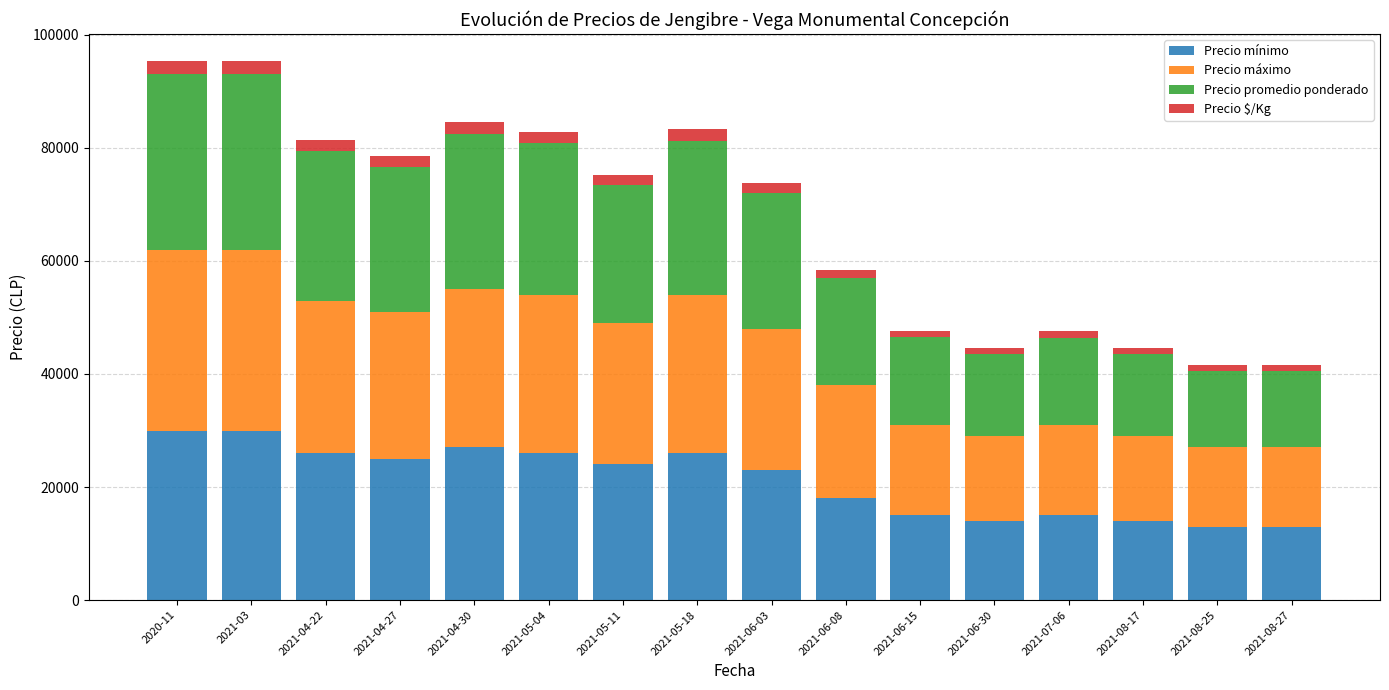

What is the difference between the maximum and minimum values in the Precio mínimo series?

17000